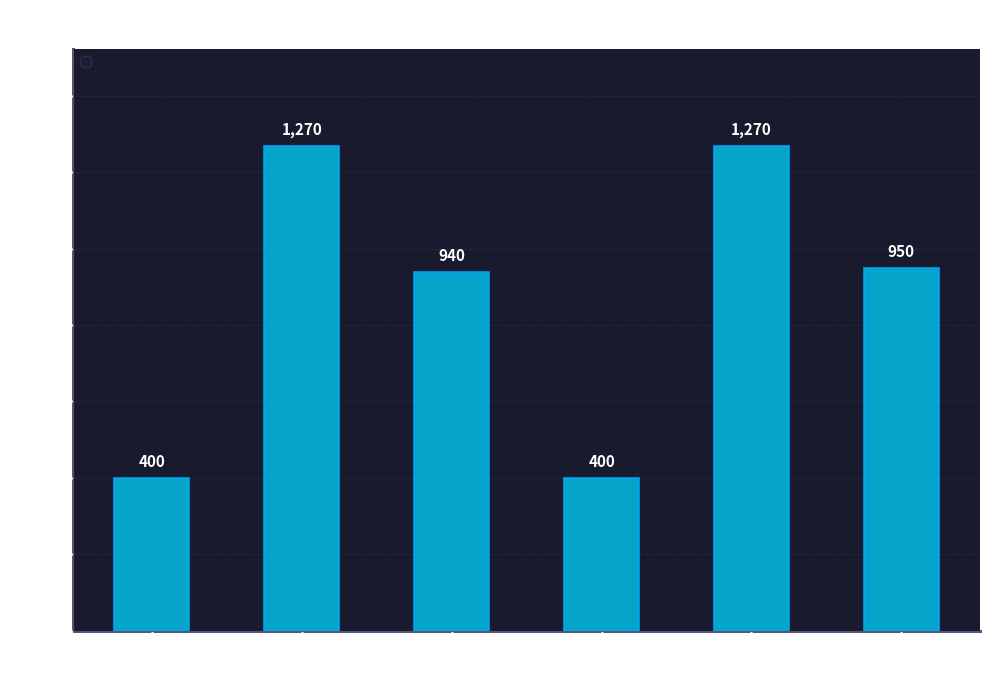

Does the chart contain any negative values?

No